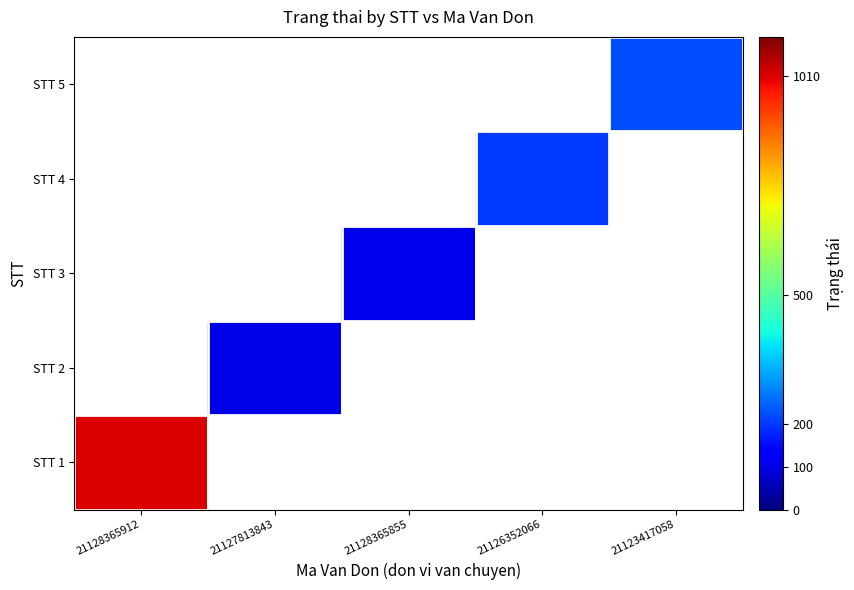

How many values in STT 4 are above zero?

1